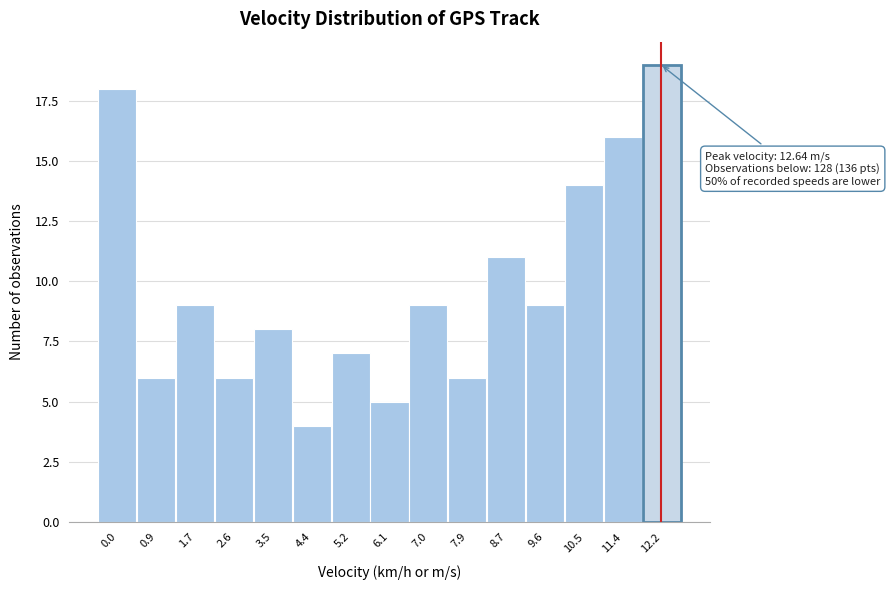

Reading left to right, extract all data points from this chart.

0.0=18	0.9=6	1.7=9	2.6=6	3.5=8	4.4=4	5.2=7	6.1=5	7.0=9	7.9=6	8.7=11	9.6=9	10.5=14	11.4=16	12.2=19